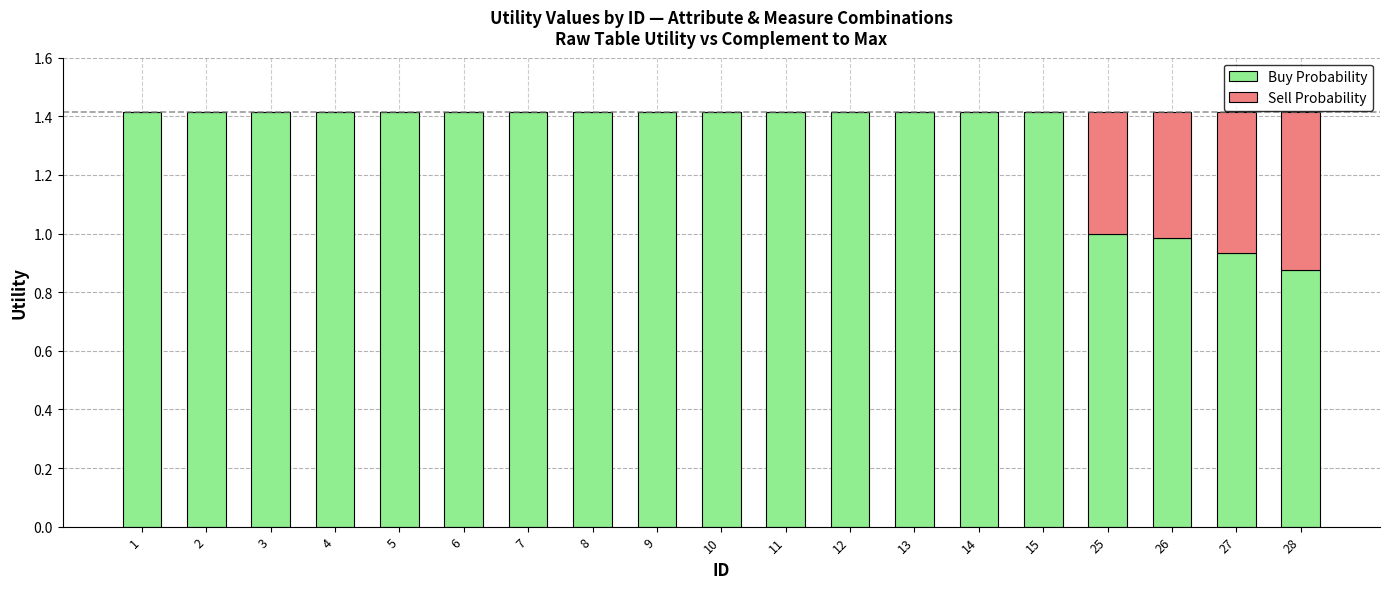

The Buy Probability series shows 1.9 at 12. True or false?

False